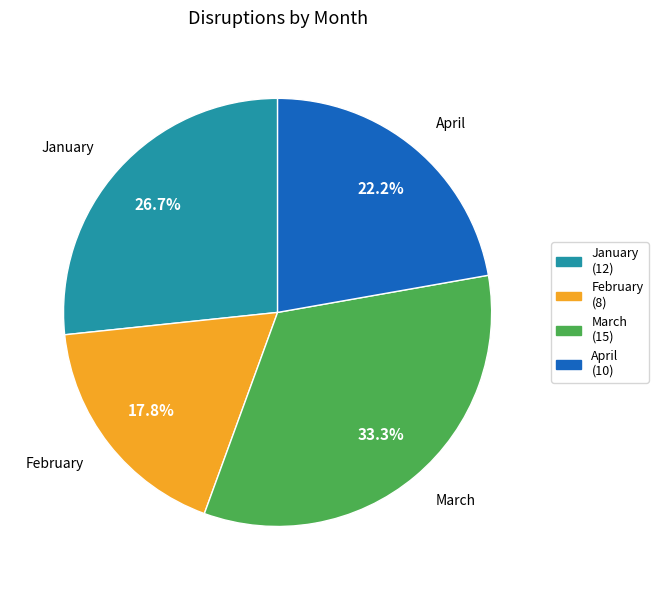

What percentage is the March slice, to the nearest percent?

33%